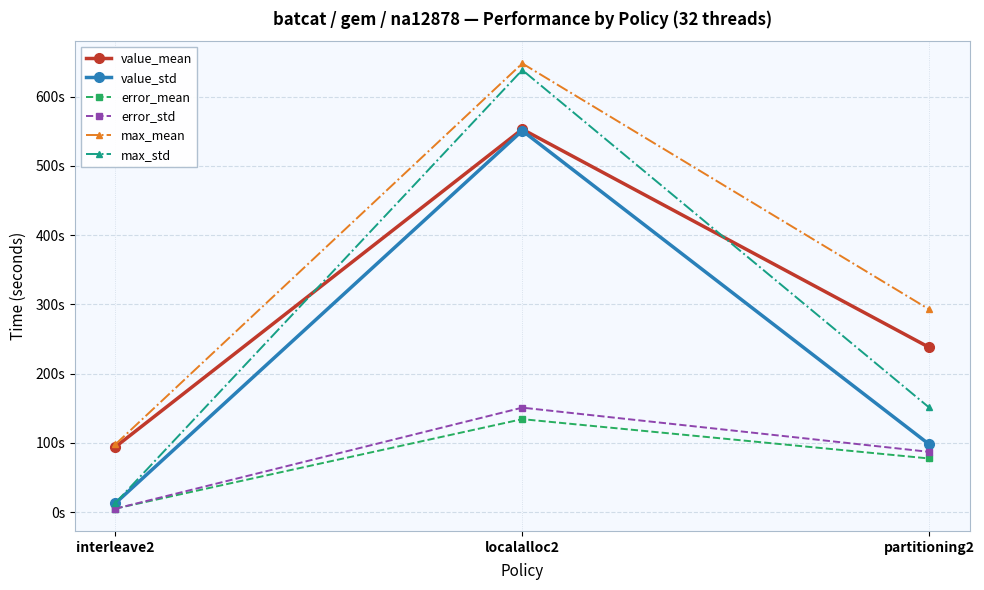

What is the difference between the value_mean values at localalloc2 and partitioning2?

314.9